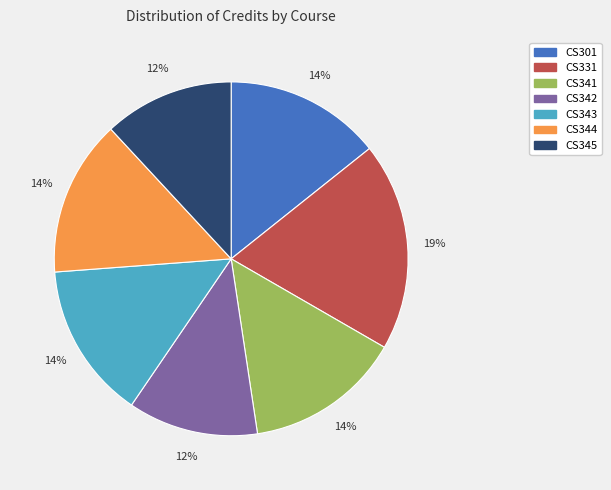

To the nearest percent, what portion does CS345 represent?

12%